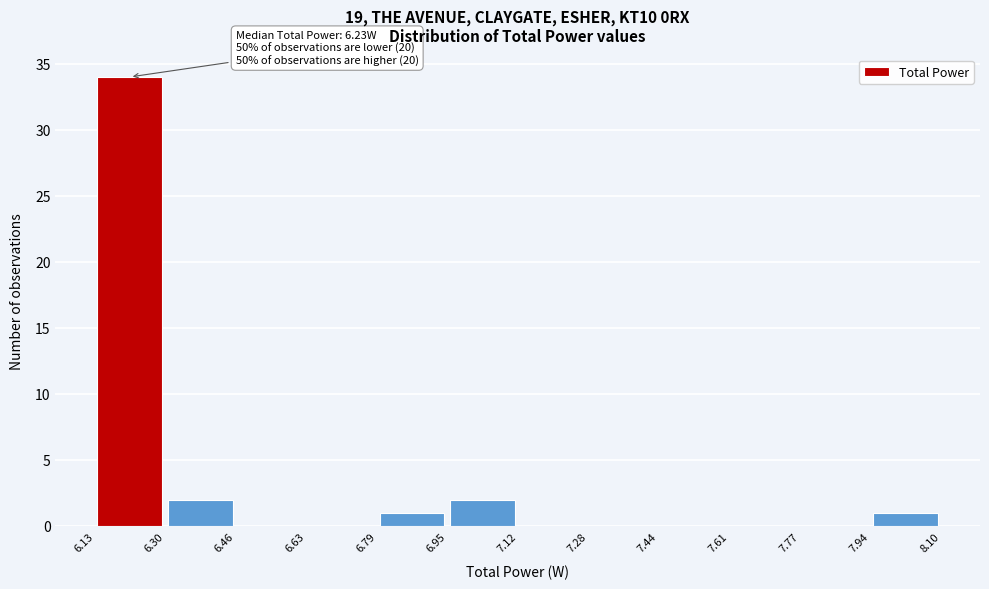

Over which range of the x-axis is the bar tallest?

6.13 to 6.30